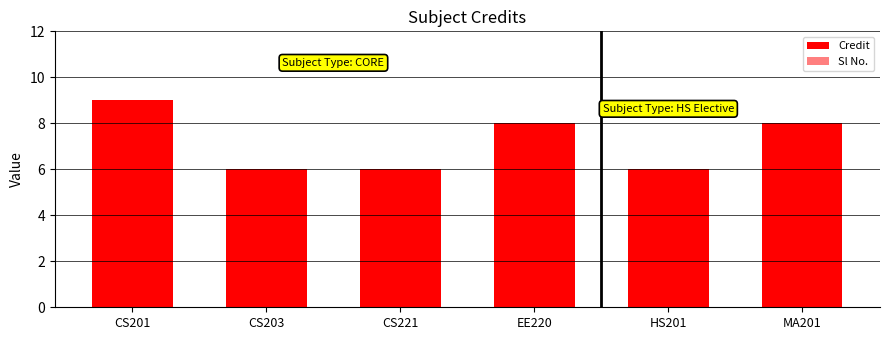

What is the total value across all series at CS203?

8